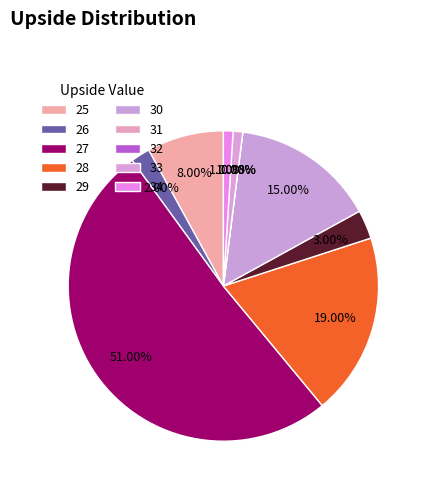

Is it true that 33 is 4% of the pie?

False